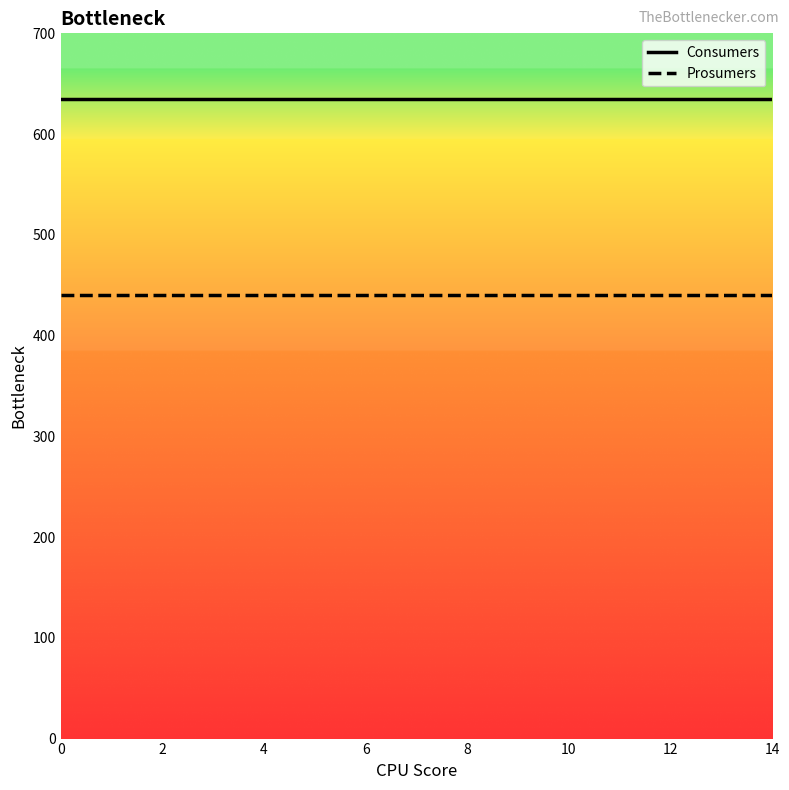

Which series has the largest total across all categories?

Consumers